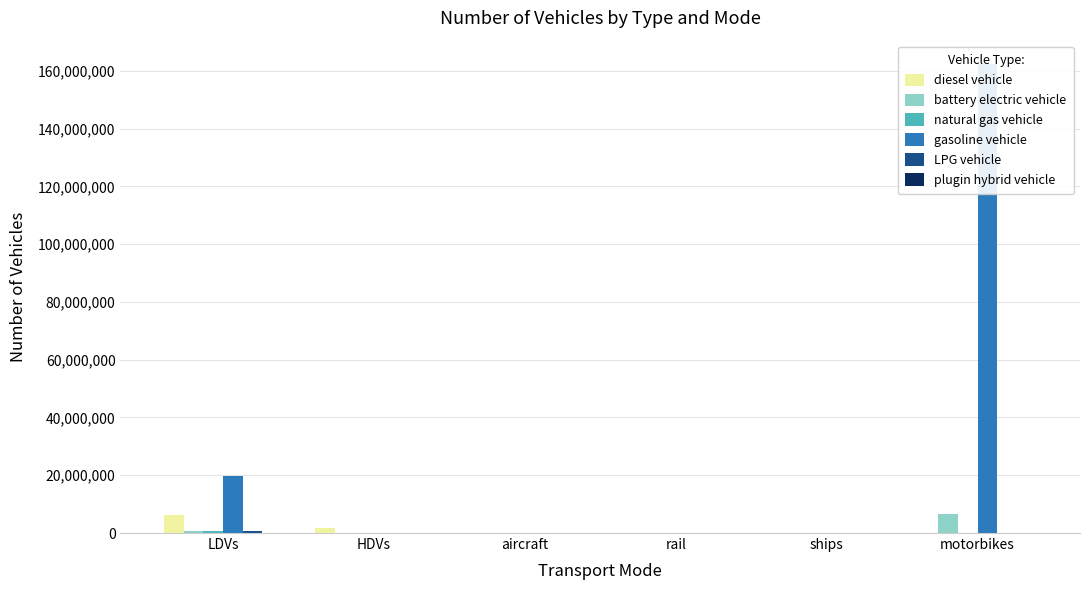

What is the spread (max minus min) of values at rail?

3240.4